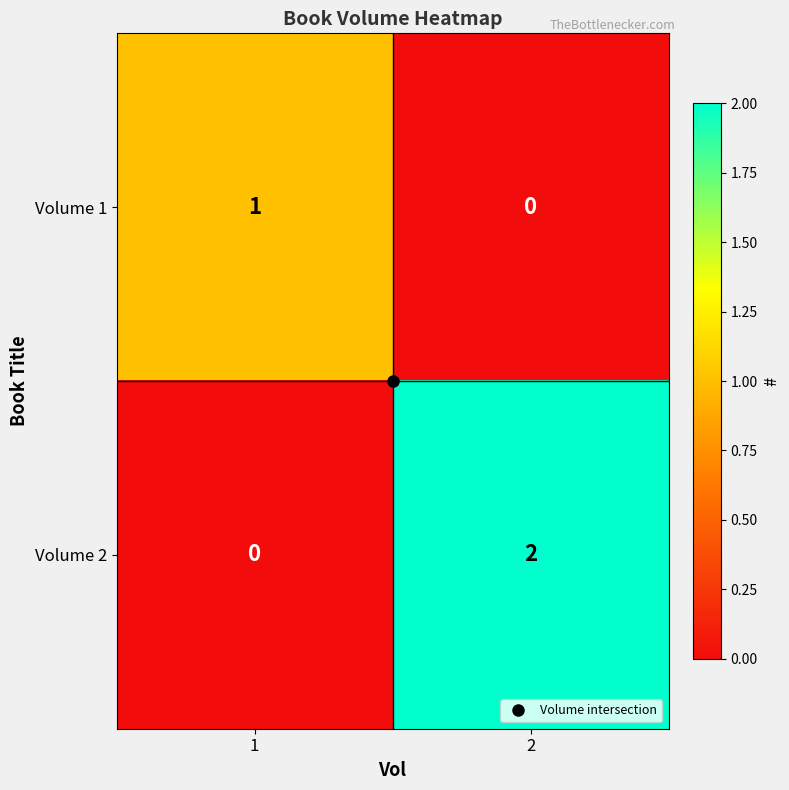

Which series has the widest spread of values?

Volume 2